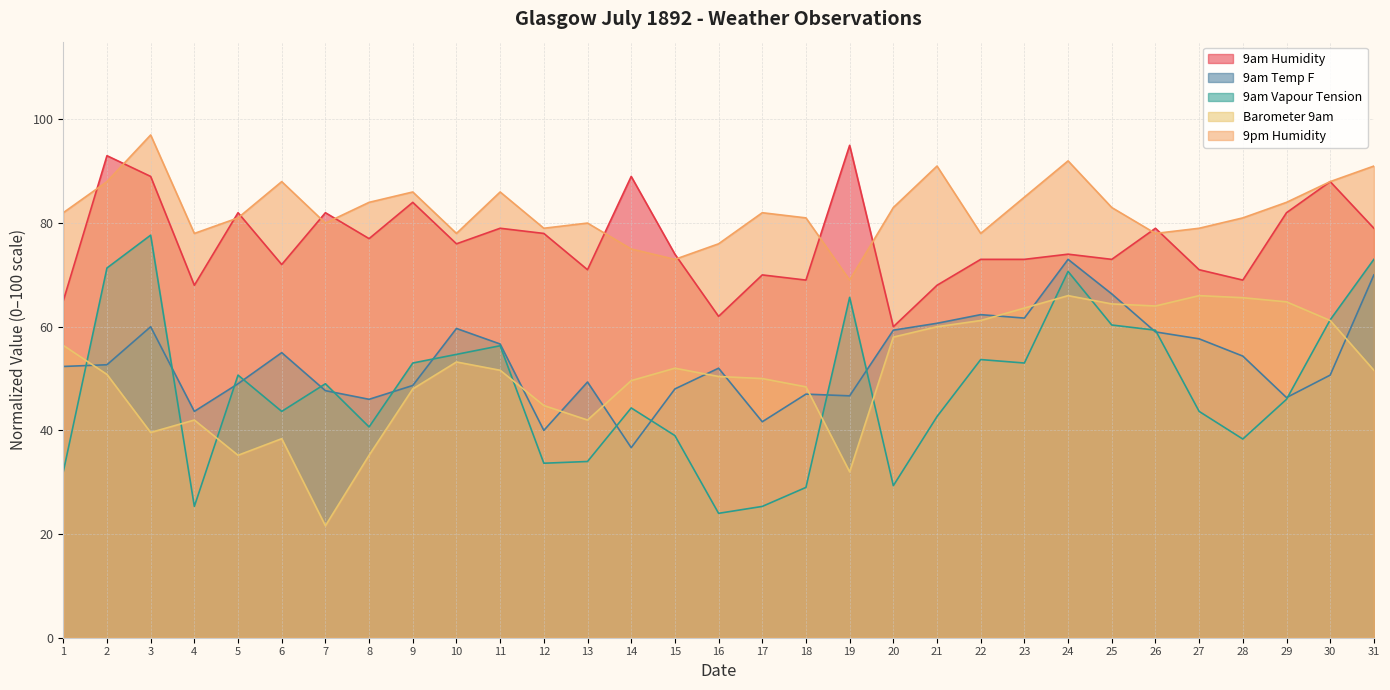

What is the smallest value displayed?

21.6